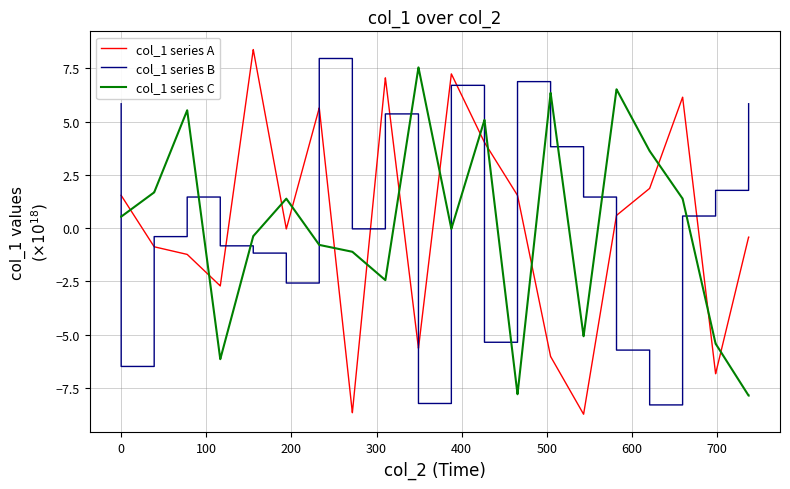

How many categories are shown in the chart?

40